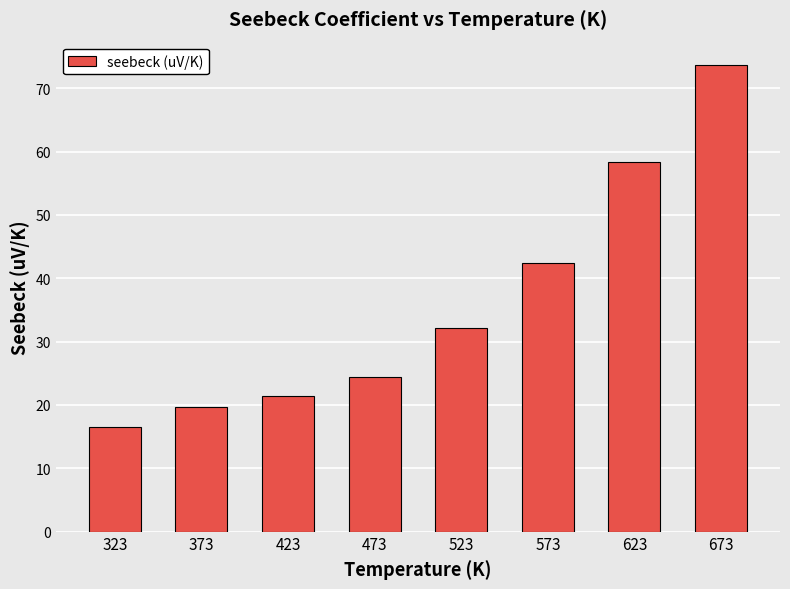

How many data points does each series have?

8